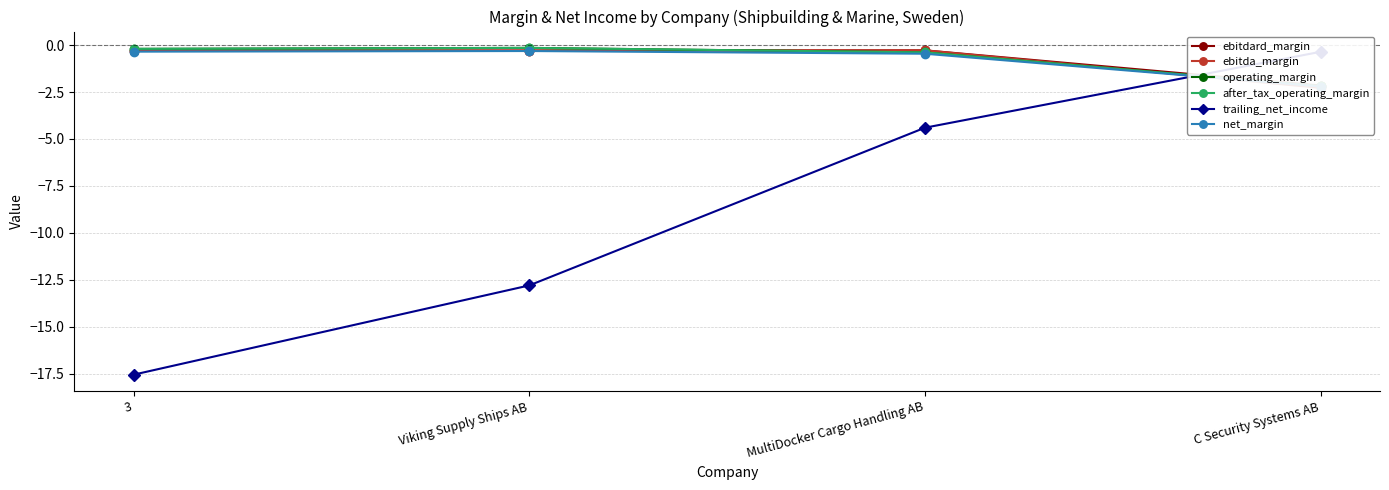

Reading left to right, extract all data points from this chart.

ebitdard_margin: -0.3	-0.3	-0.3	-2.2
ebitda_margin: -0.3	-0.3	-0.3	-2.3
operating_margin: -0.2	-0.1	-0.4	-2.2
after_tax_operating_margin: -0.2	-0.1	-0.4	-2.2
trailing_net_income: -17.6	-12.8	-4.4	-0.4
net_margin: -0.3	-0.3	-0.5	-2.2